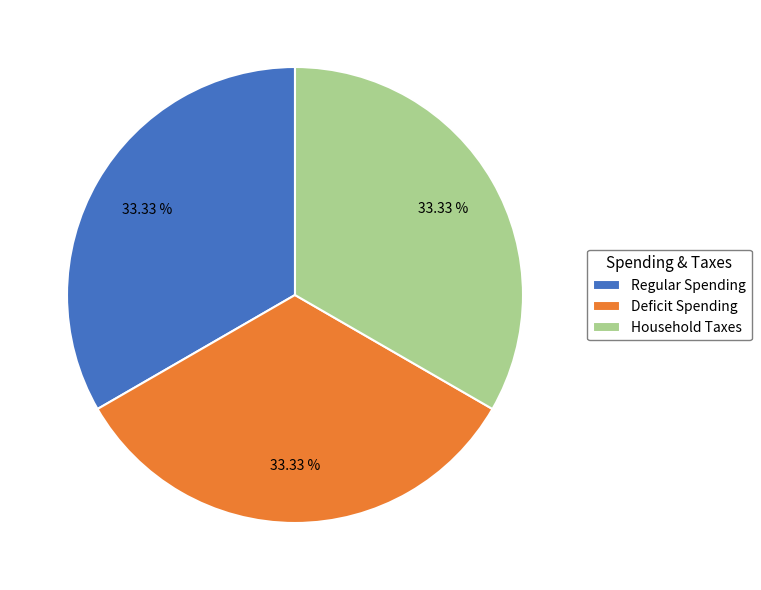

Does Deficit Spending represent more than half of the total?

No